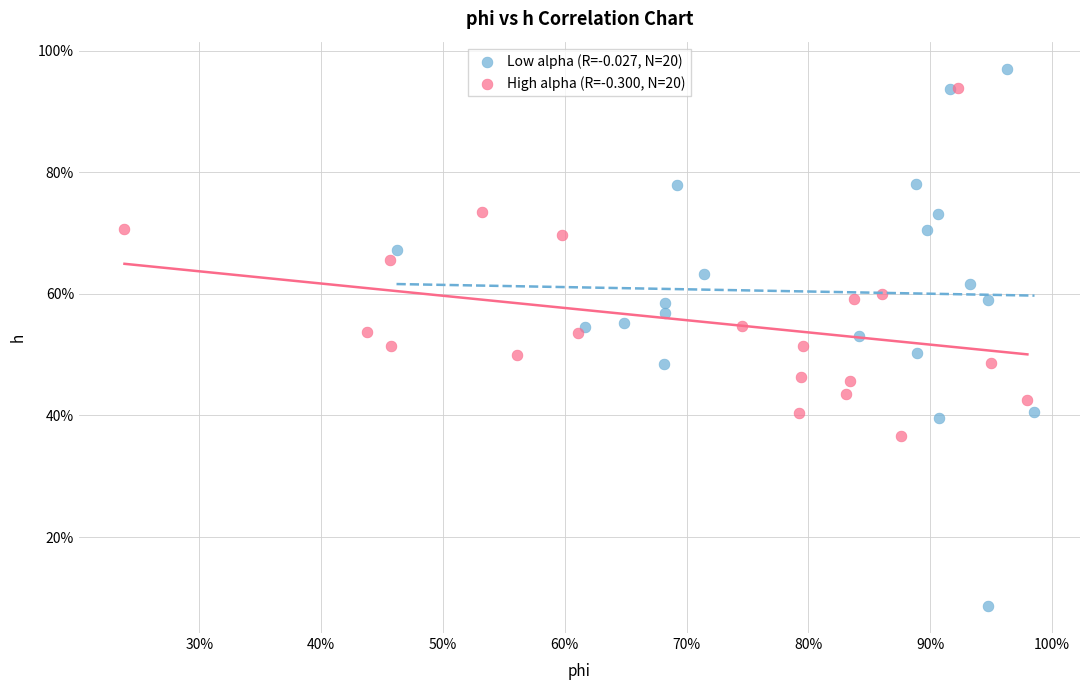

Which series has the largest Y range (max minus min)?

Low alpha (R=-0.027, N=20)